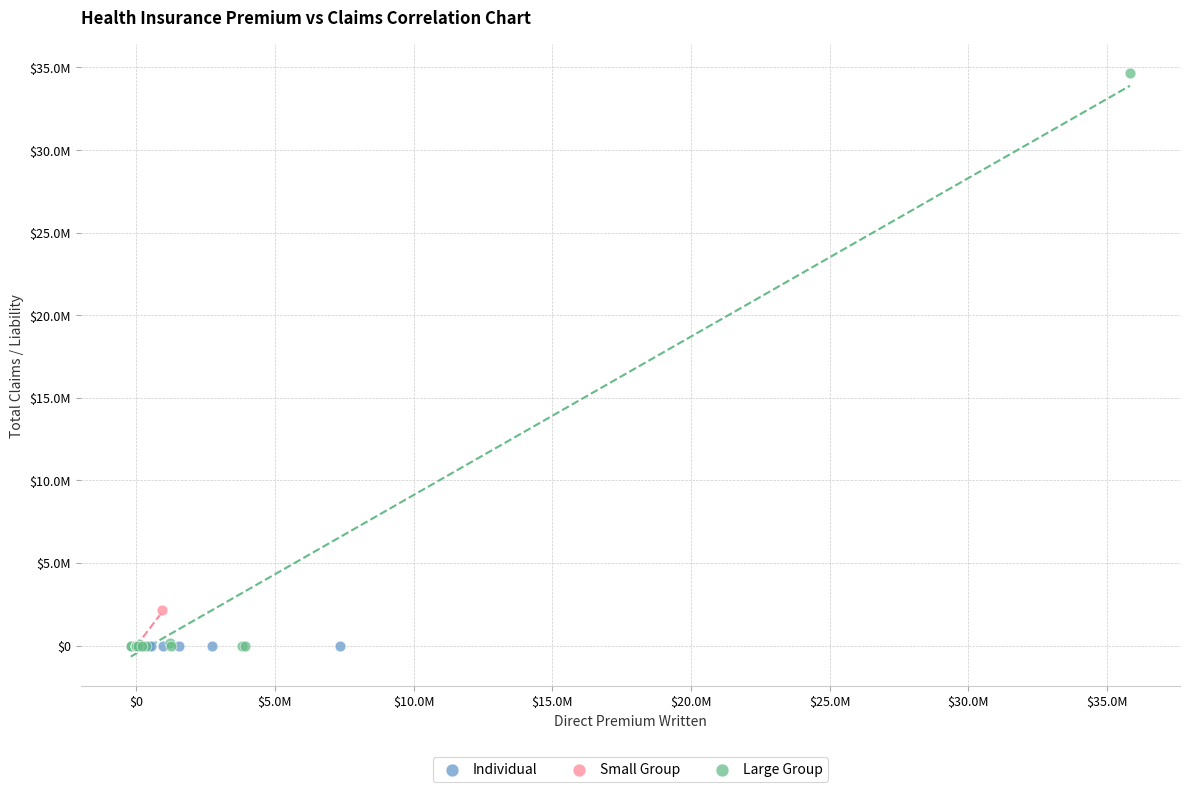

Which series contains the highest Y value?

Large Group